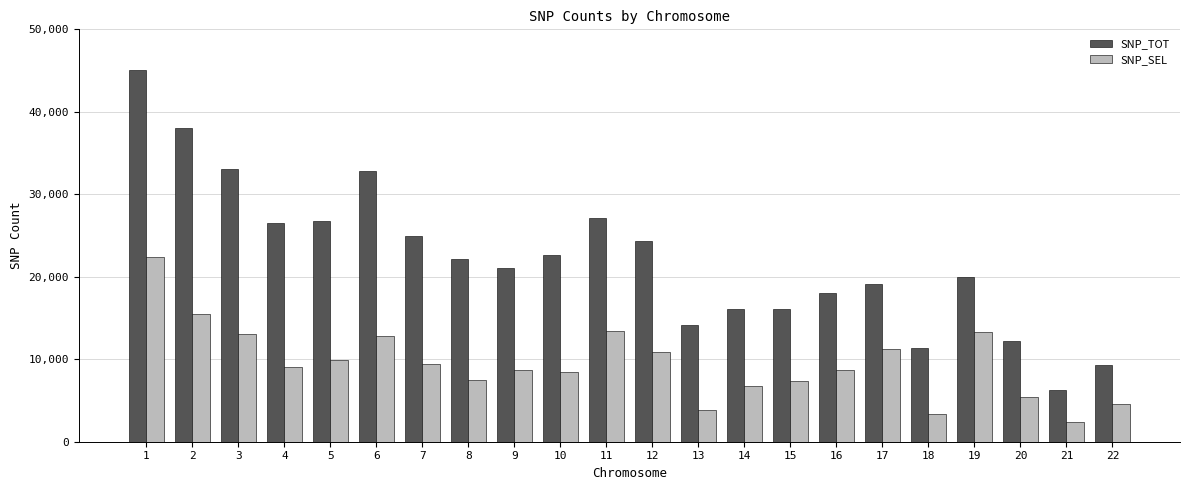

Count the number of data series in this chart.

2